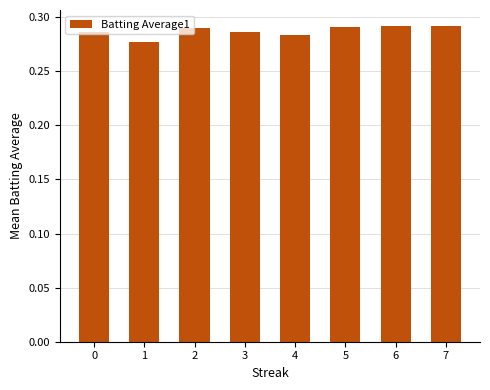

How many values are between 0 and 1?

8